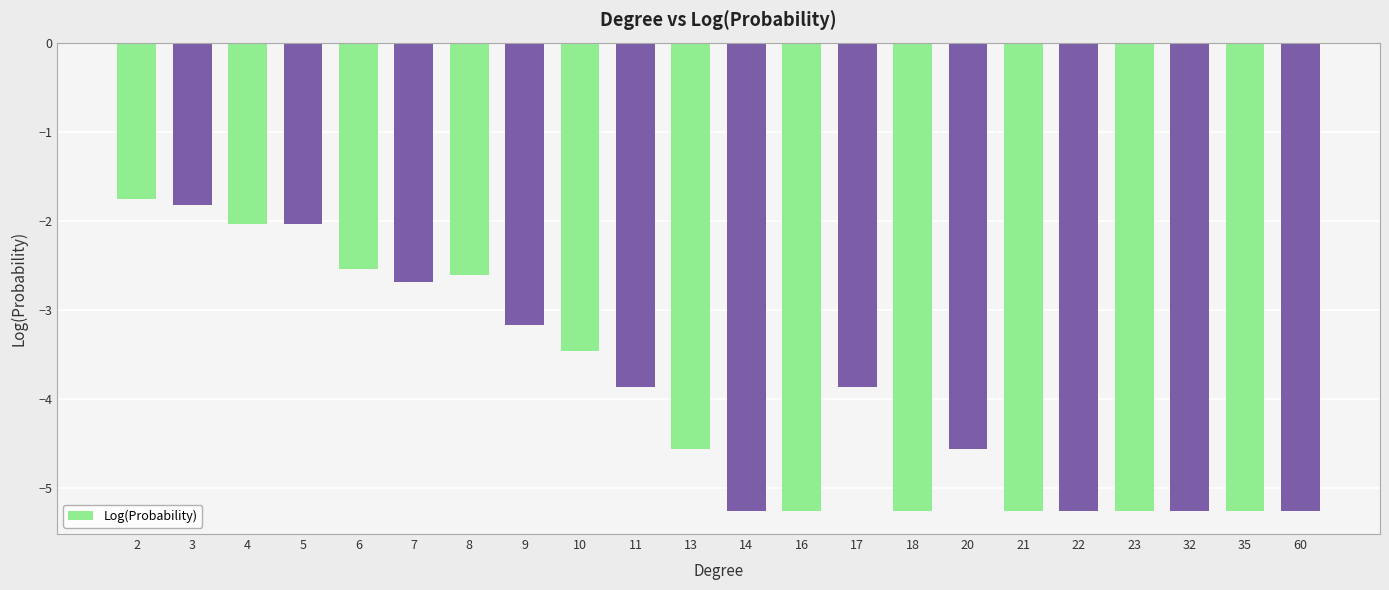

How many values are below -3?

15